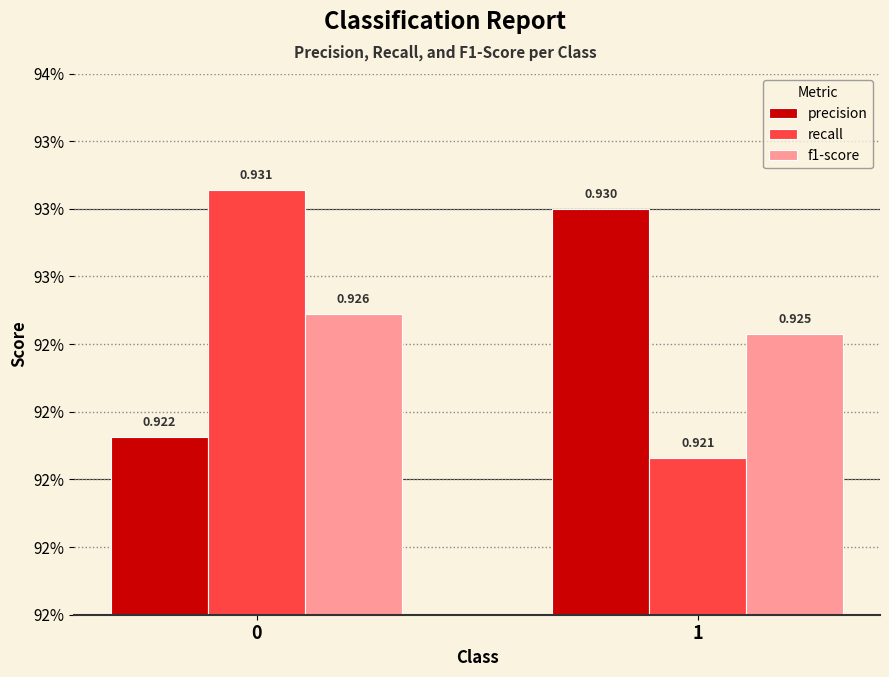

Reading left to right, what are all the values shown in this chart?

precision: 0.9	0.9
recall: 0.9	0.9
f1-score: 0.9	0.9